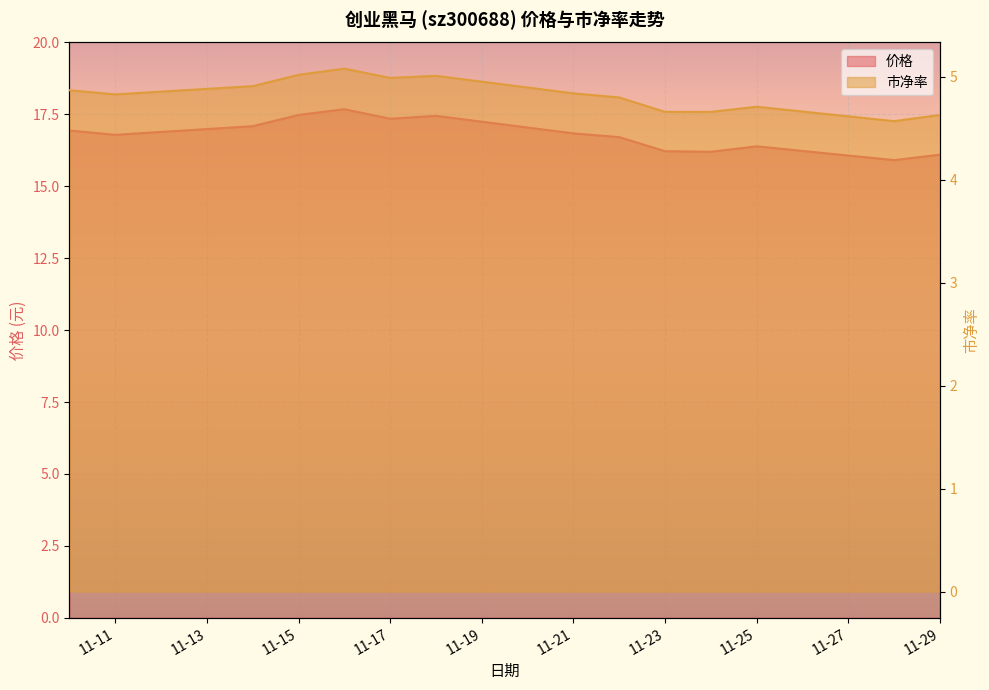

Is it true that 价格 equals 25.8 at 11-11?

False